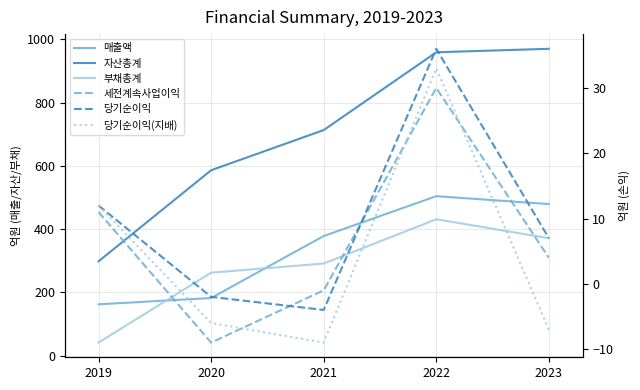

How many interior local peaks does the 세전계속사업이익 series have?

1